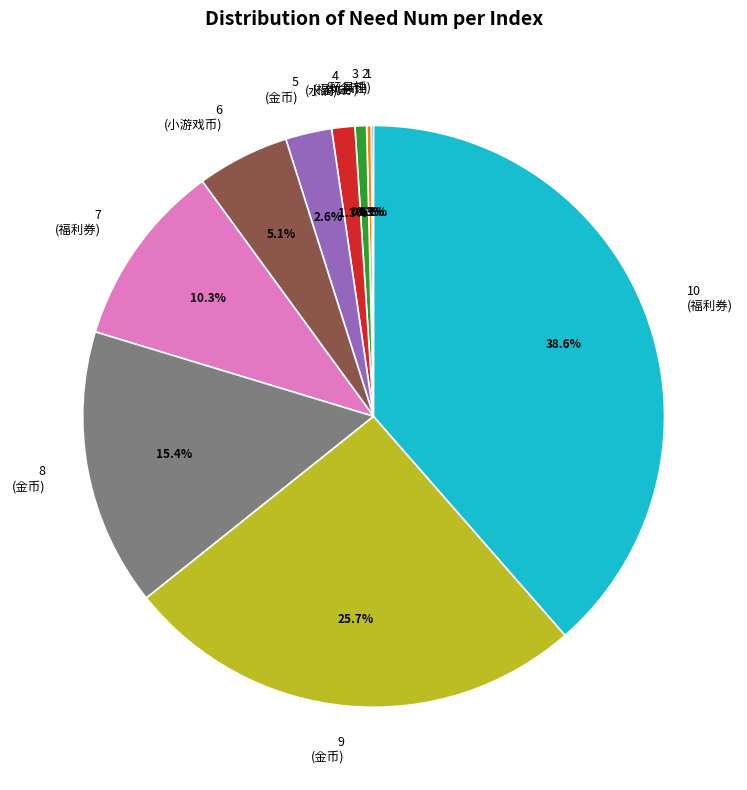

What percentage do 4 (水滴) and 7 (福利券) together represent?

11.6%